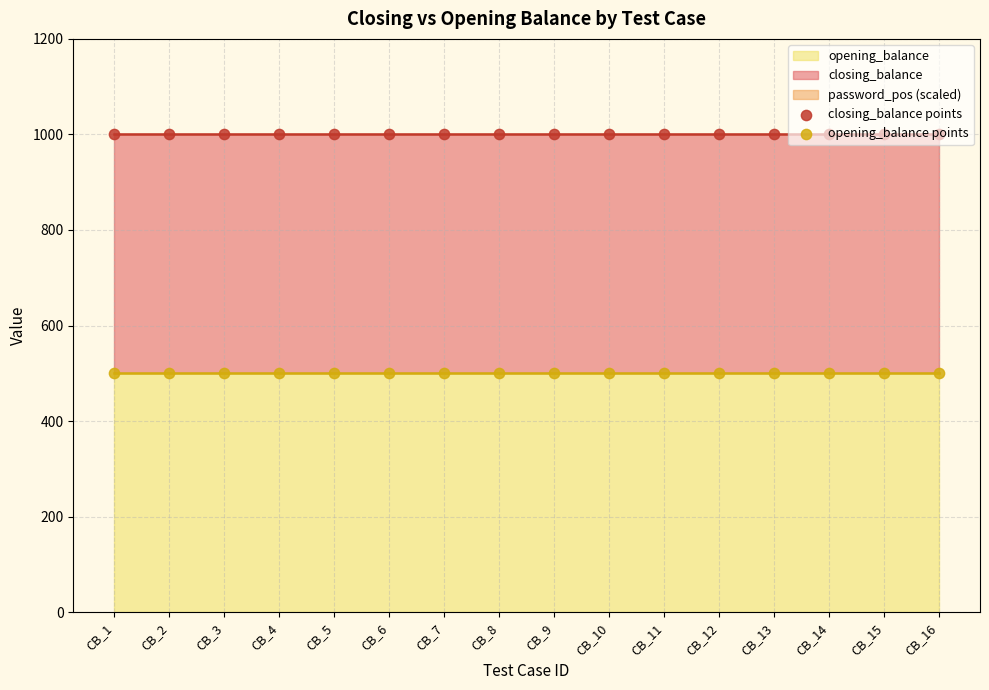

Which series has the largest total across all categories?

closing_balance points